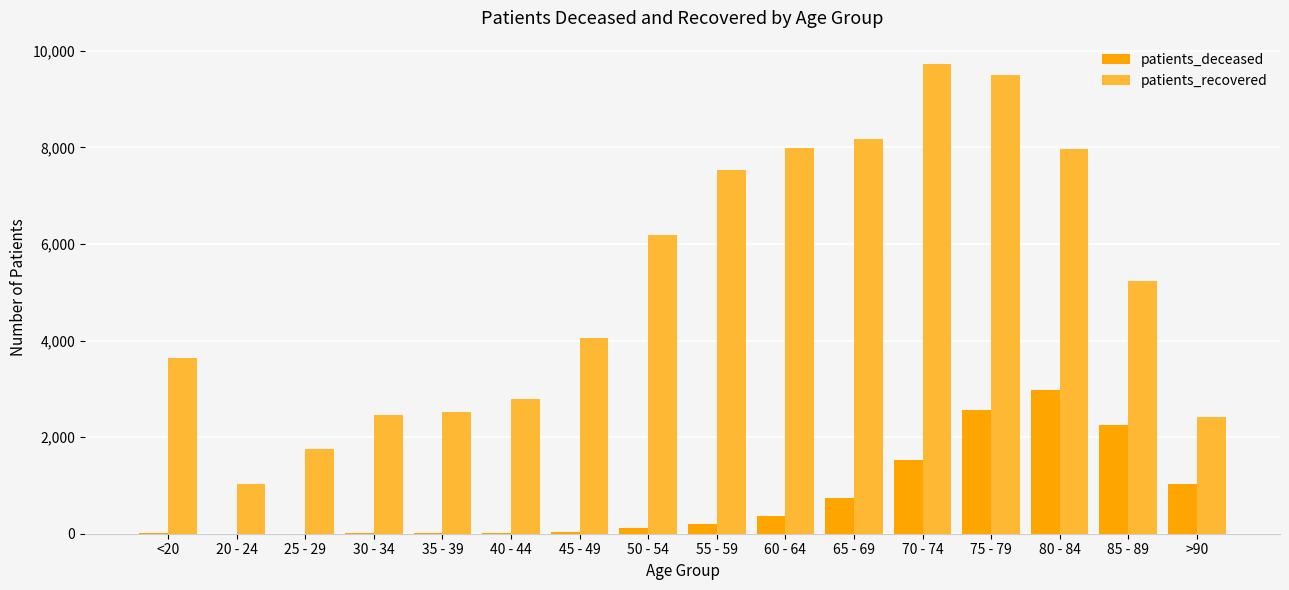

Where is patients_recovered nearest to the value 5380?

85 - 89